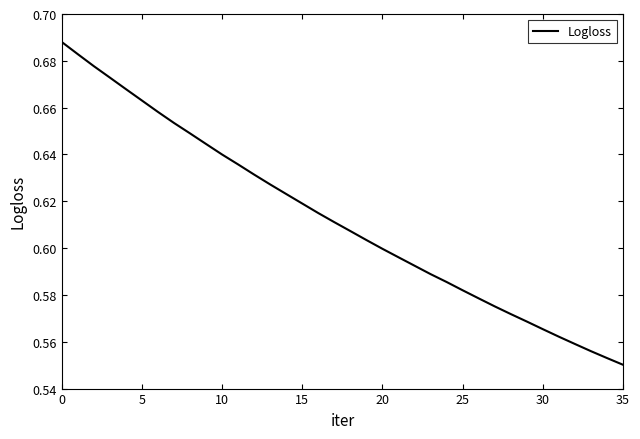

Reading left to right, transcribe all the data shown in this chart.

0.7	0.7	0.7	0.7	0.7	0.7	0.7	0.7	0.6	0.6	0.6	0.6	0.6	0.6	0.6	0.6	0.6	0.6	0.6	0.6	0.6	0.6	0.6	0.6	0.6	0.6	0.6	0.6	0.6	0.6	0.6	0.6	0.6	0.6	0.6	0.6